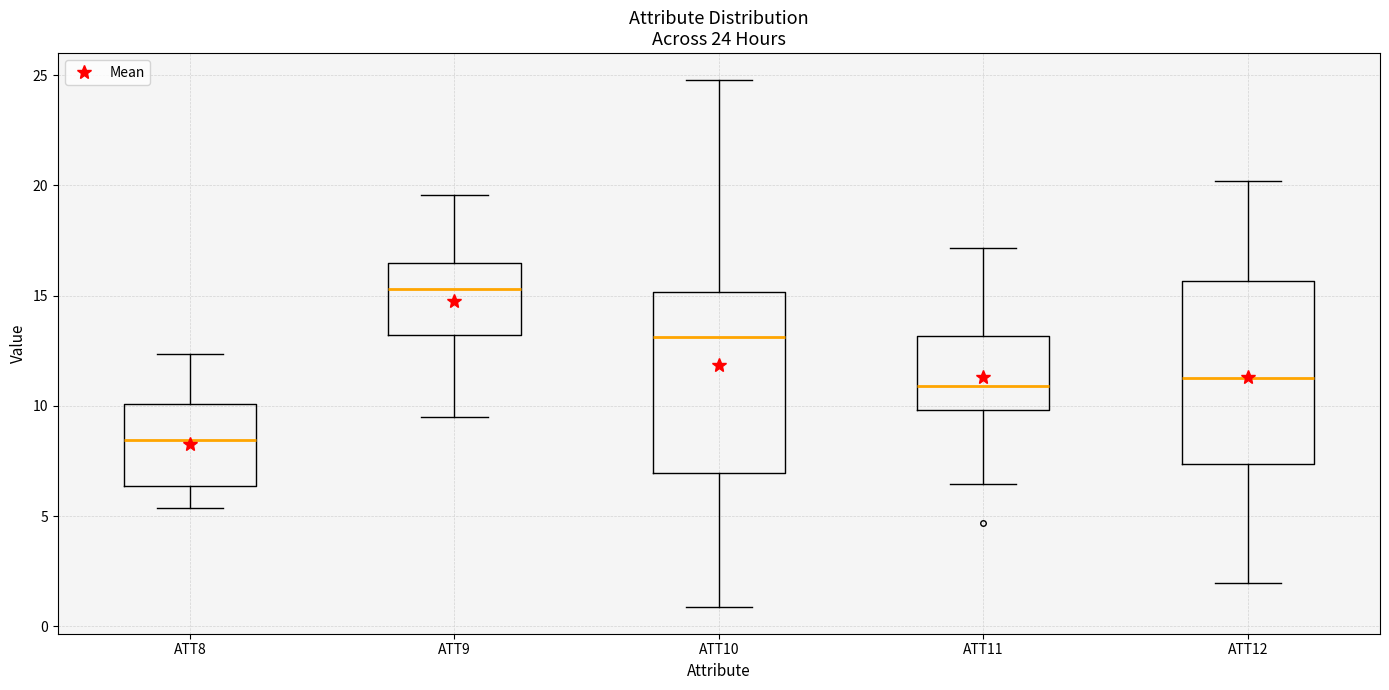

Which box's median line is the highest?

ATT9